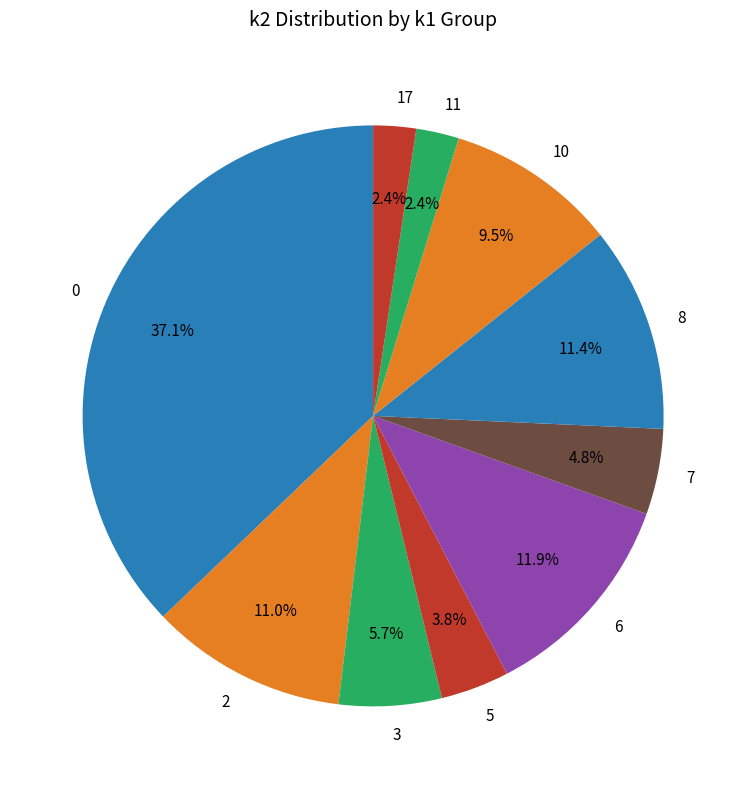

What percentage do 8 and 2 together represent?

22.4%